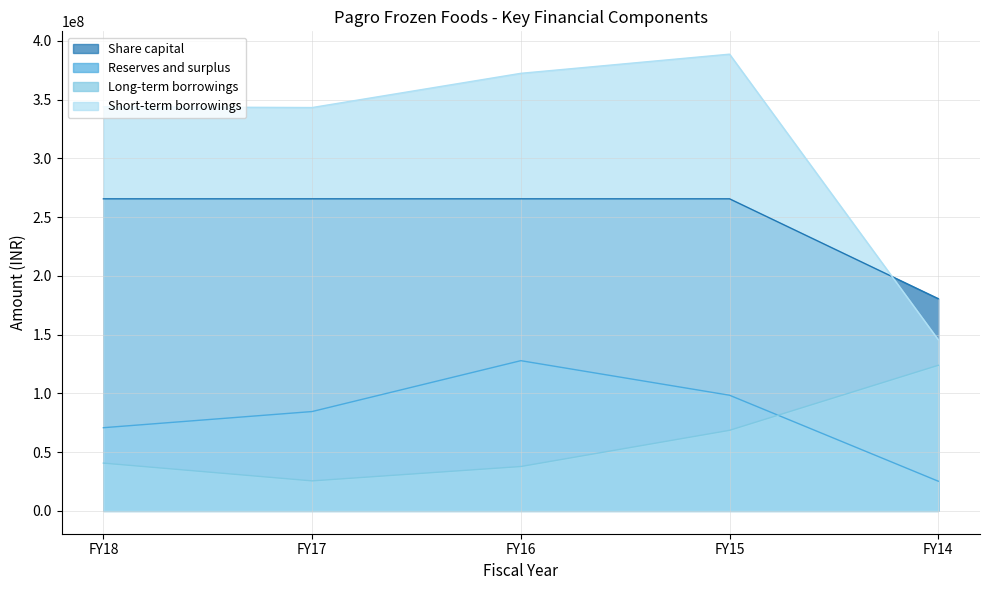

What is the highest value of the Short-term borrowings series?

388775370